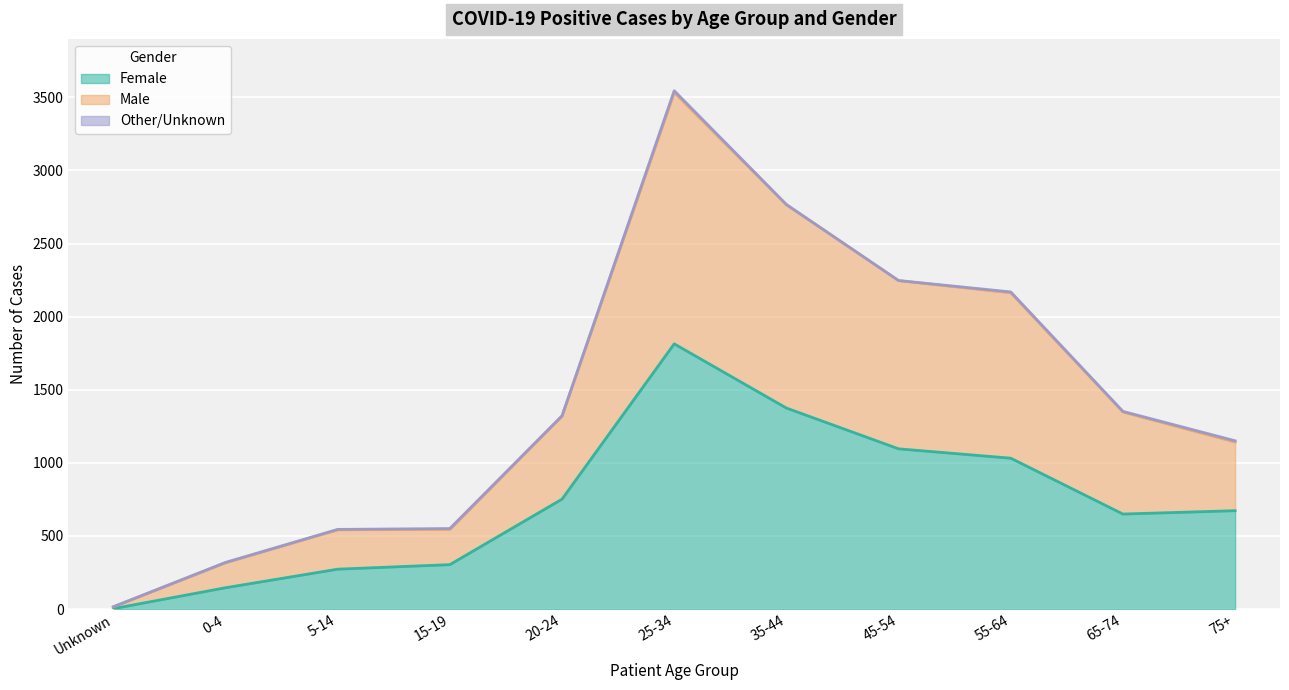

Where is Female nearest to the value 908?

55-64